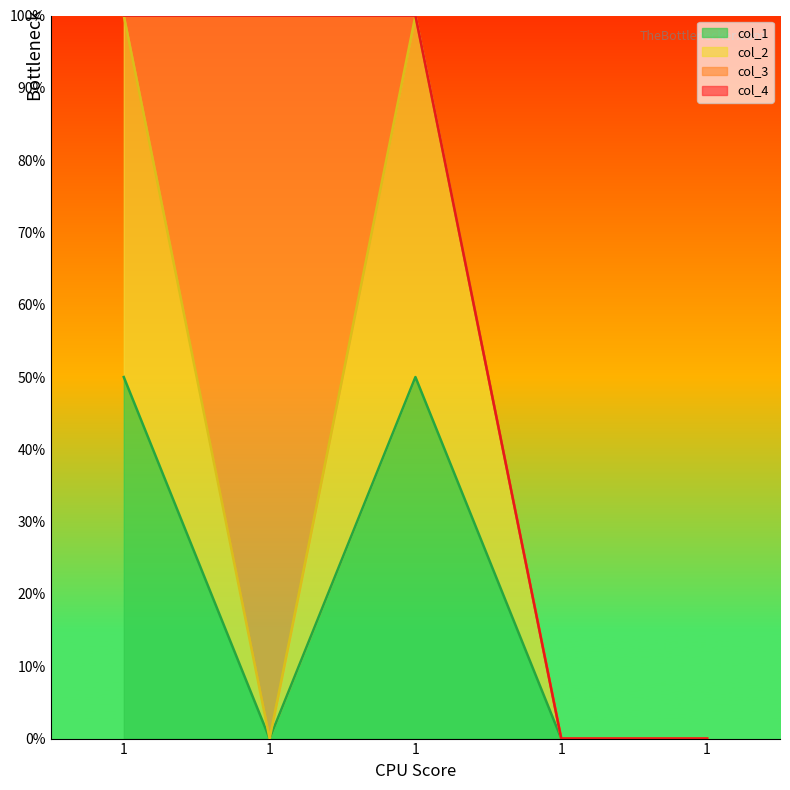

Does the chart display data point markers on the line(s)?

No